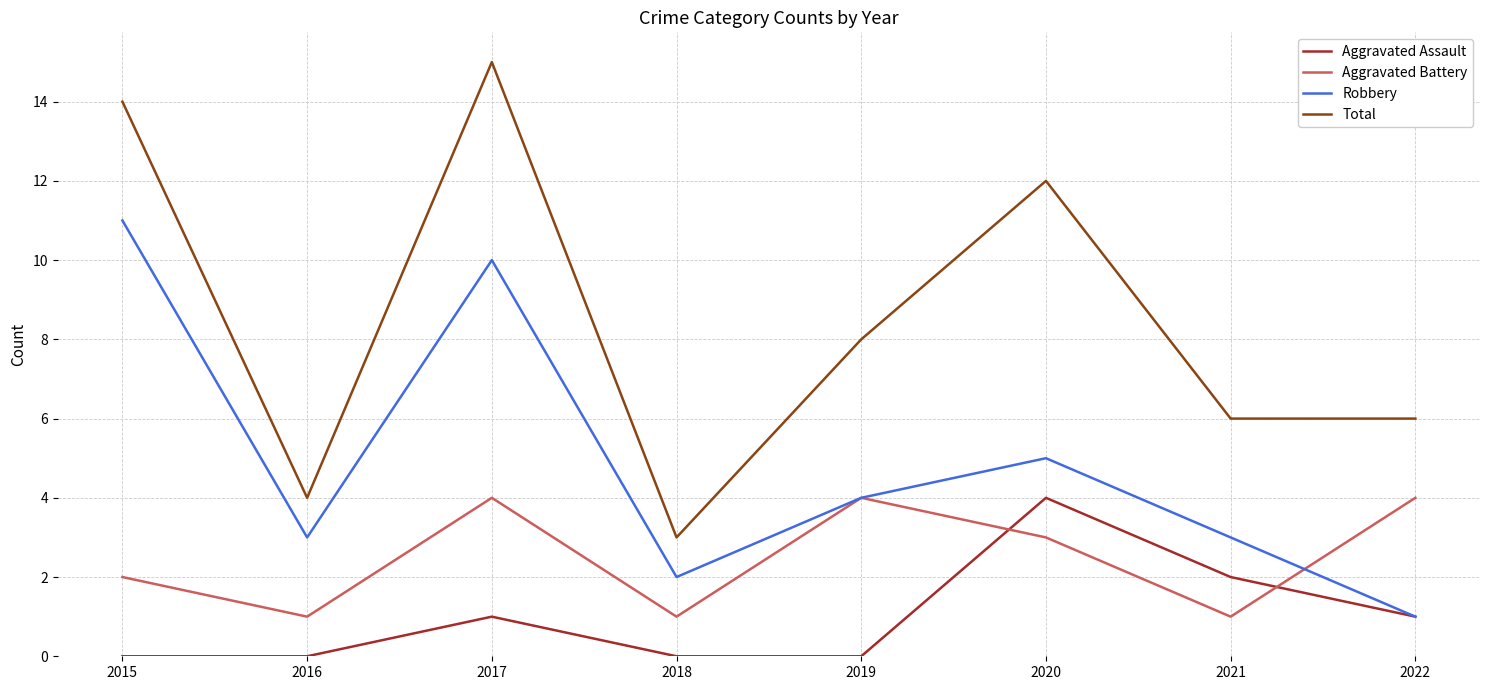

Rank the series at 2015 from highest to lowest value.

Total, Robbery, Aggravated Battery, Aggravated Assault